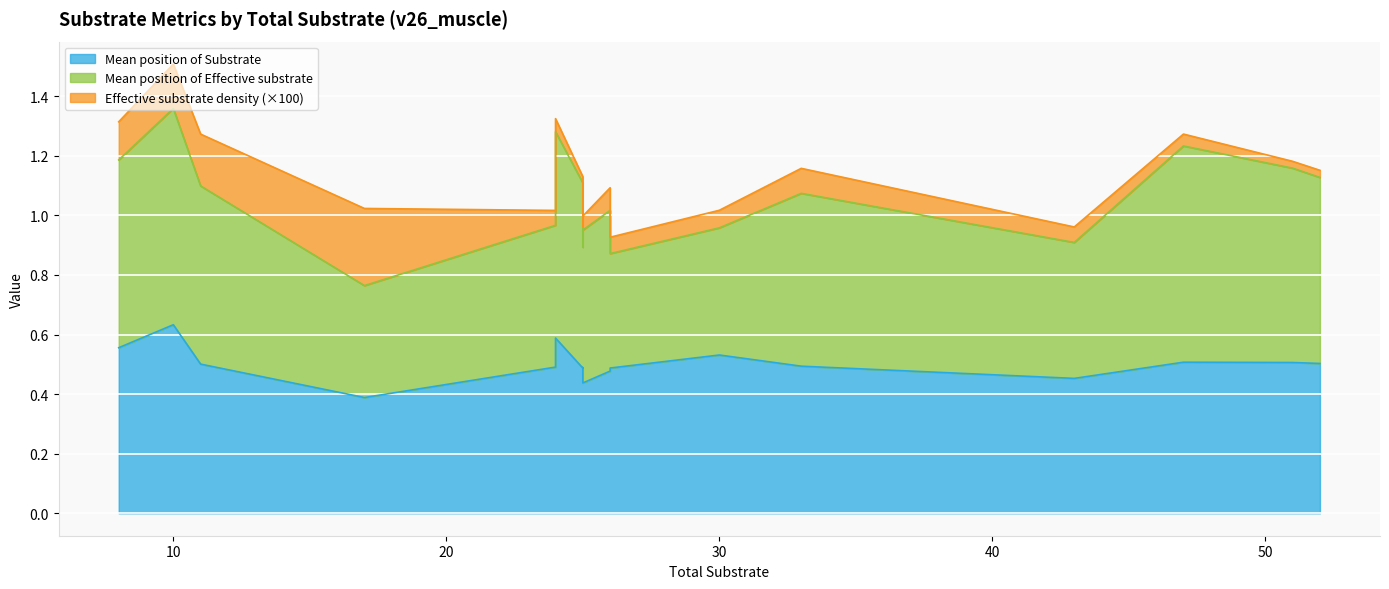

True or false: Effective substrate density has a value of 0.0 at 52.

True